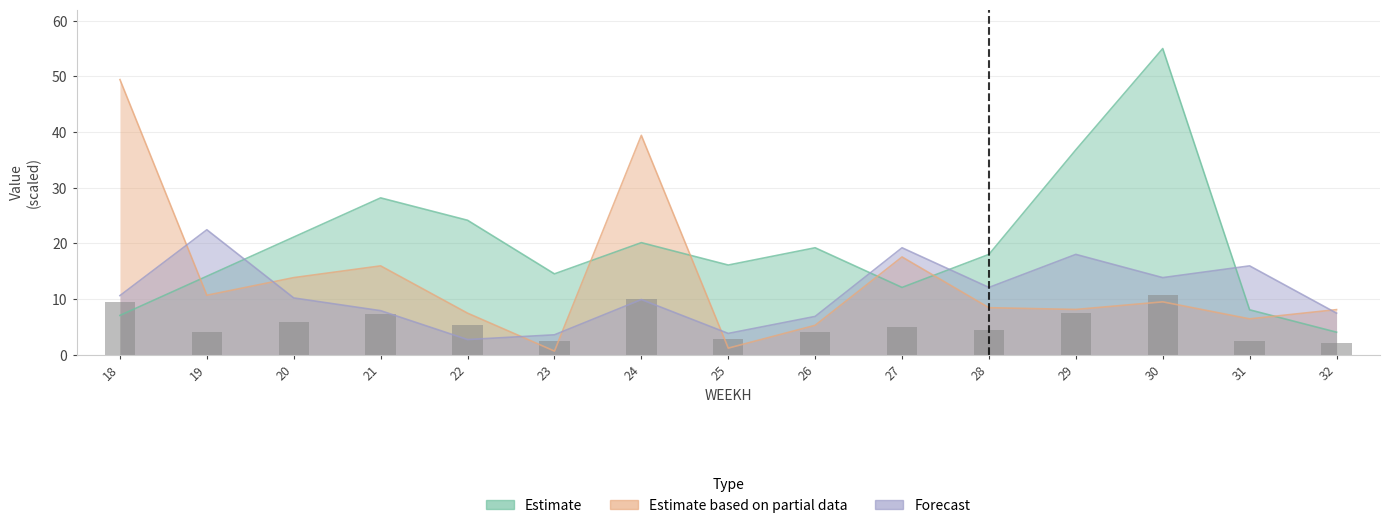

What is the difference between the maximum and minimum values in the Forecast series?

19.7